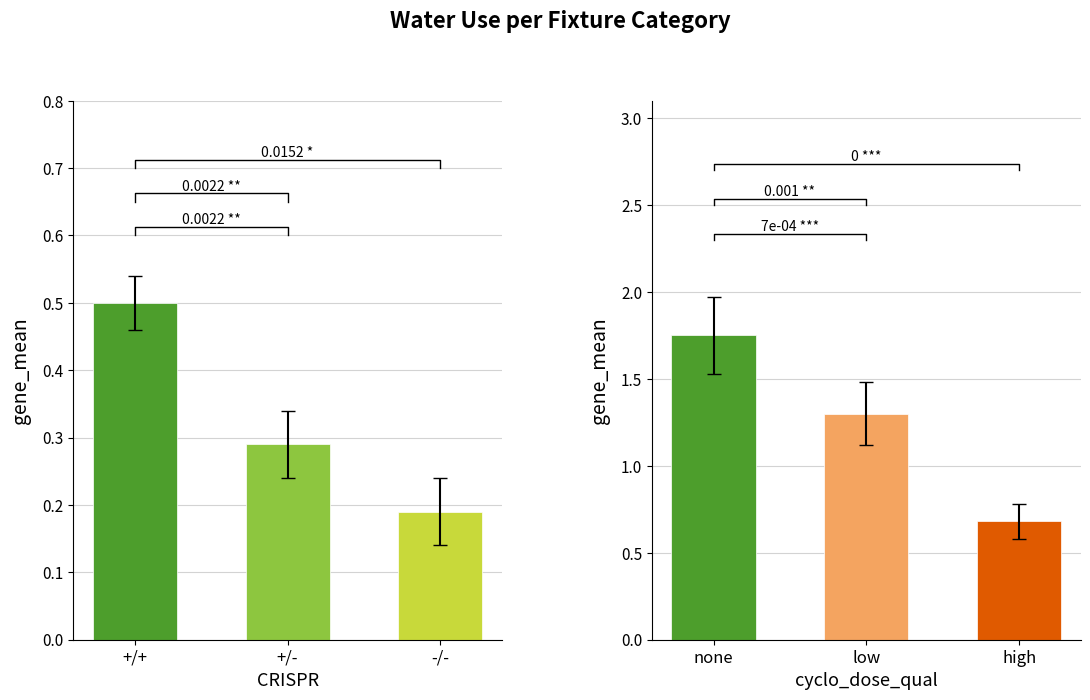

How many group1 values are between 0 and 1?

3